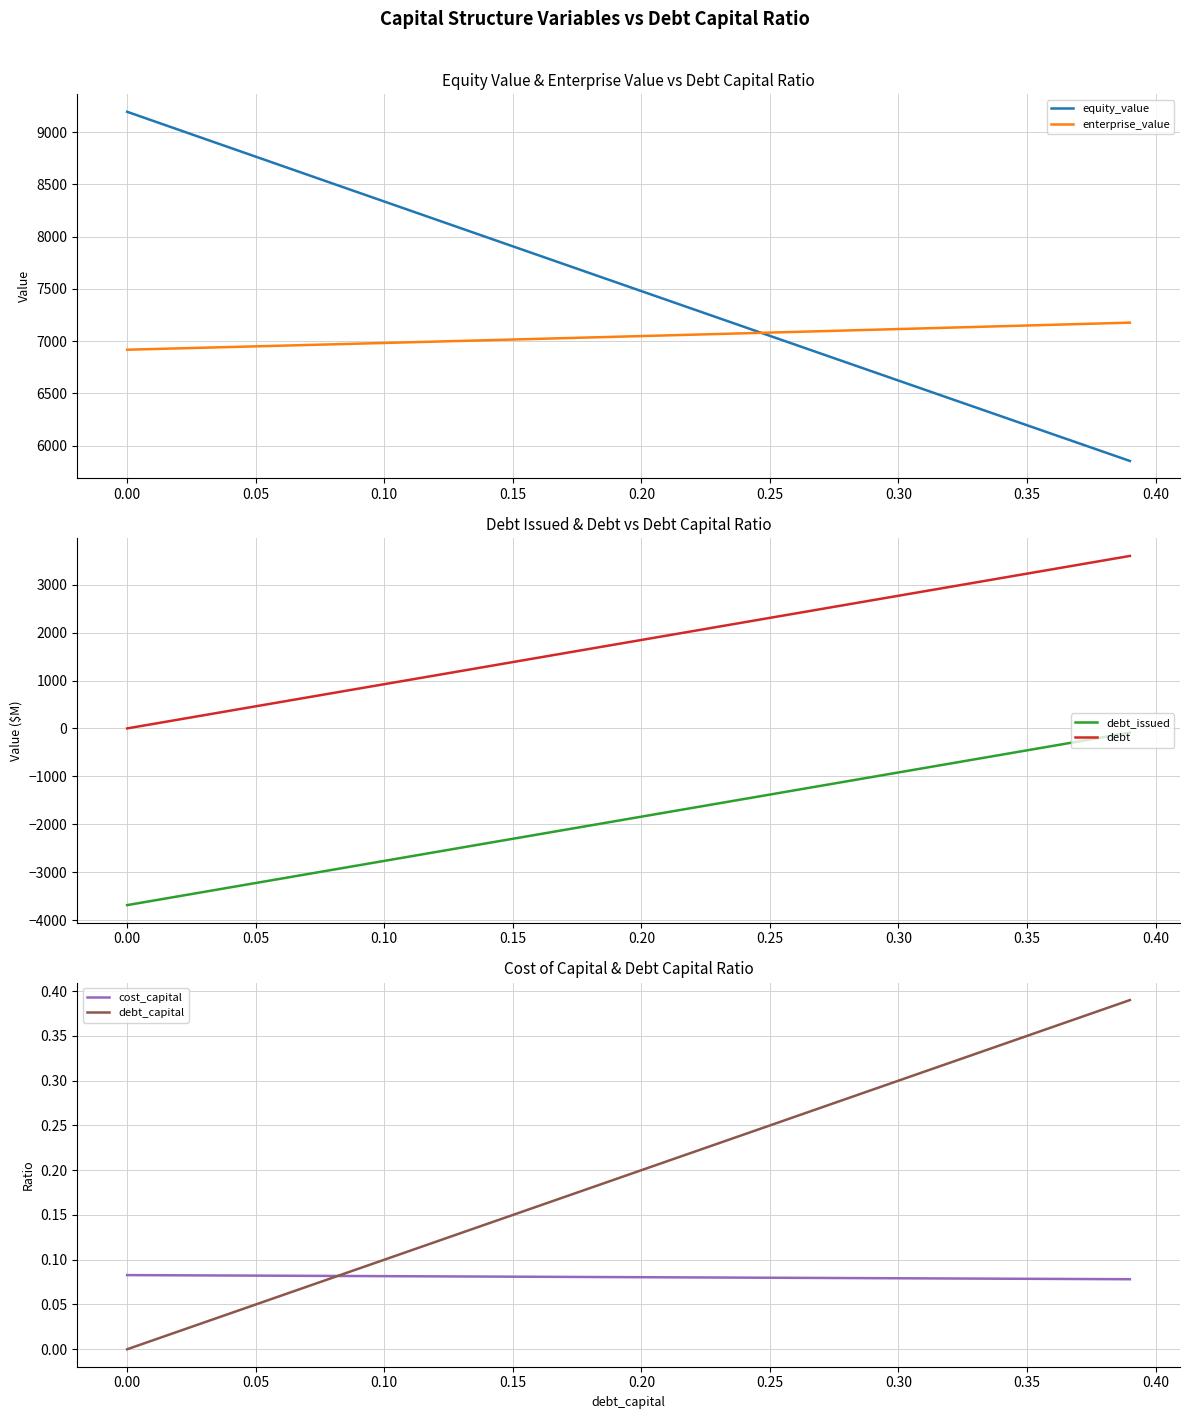

List the series in order of their peak value, lowest first.

debt_issued, cost_capital, debt_capital, debt, enterprise_value, equity_value